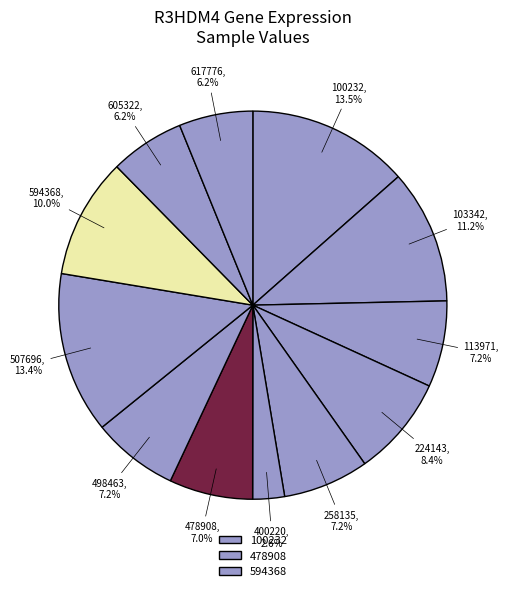

How many slices are in this pie chart?

12